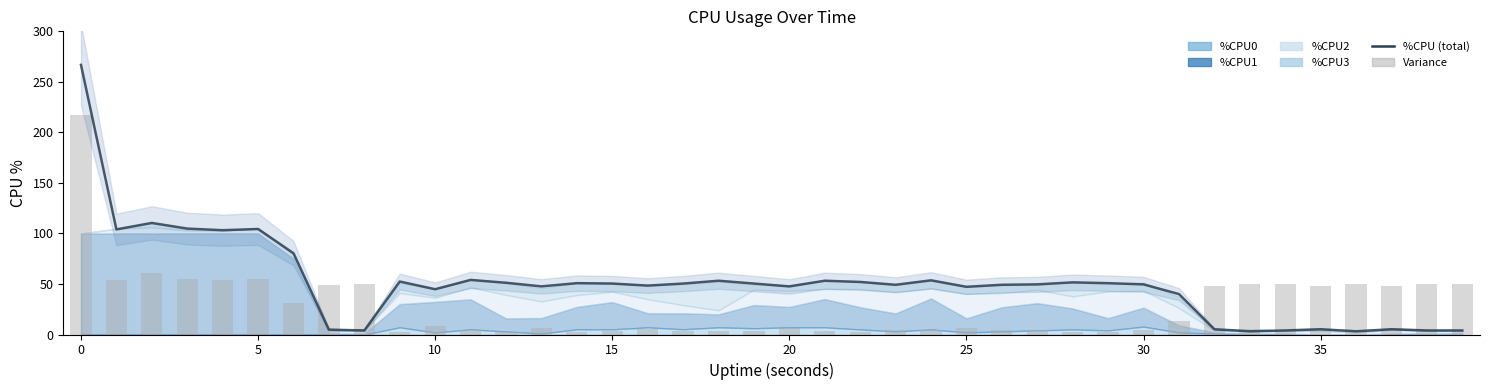

The Variance series shows 19.7 at 34. True or false?

False